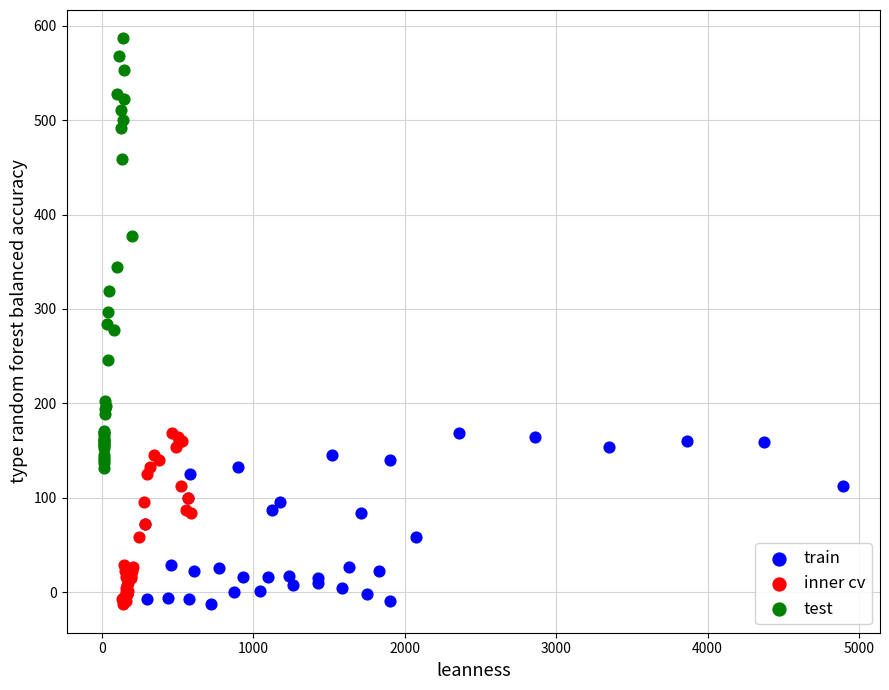

Which series reaches the maximum Y coordinate?

test